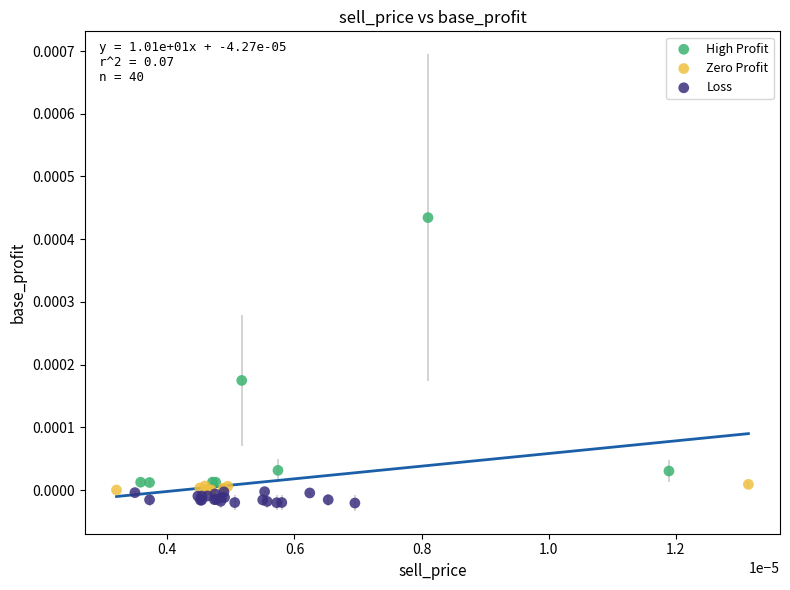

Which series has the largest Y range (max minus min)?

High Profit